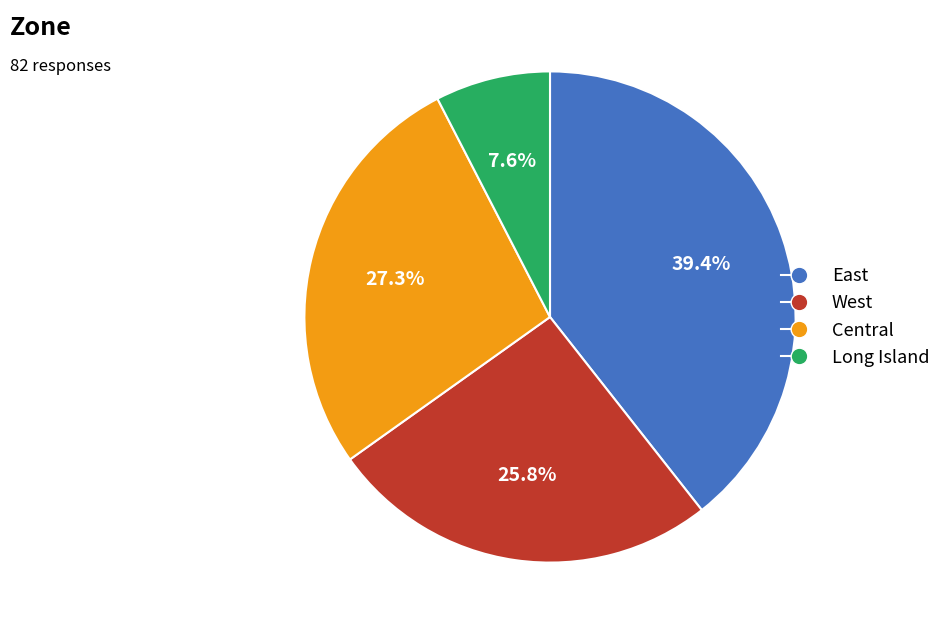

What is the ratio of the value at Long Island to the value at Central?

0.3